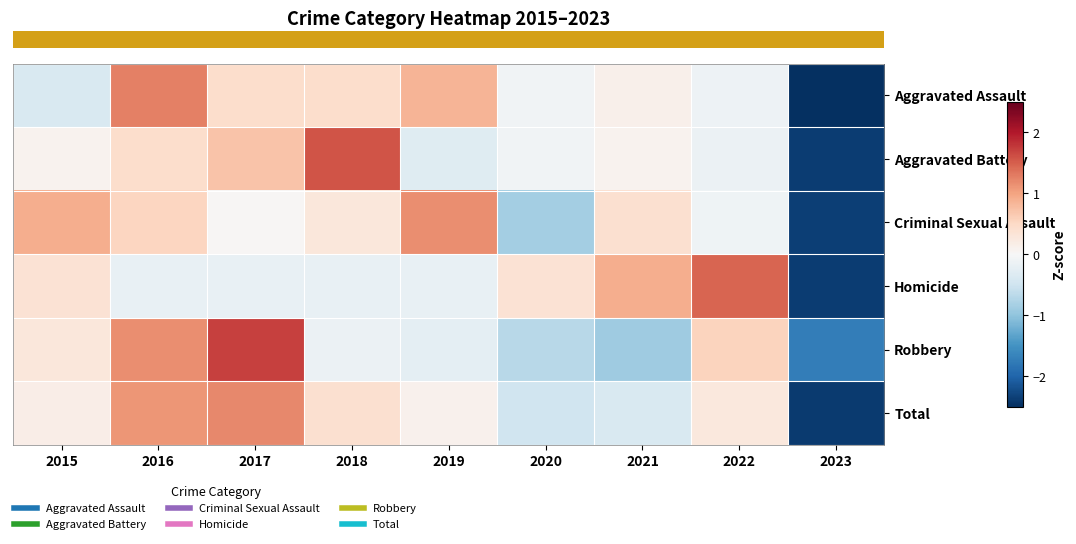

Reading right to left, what are all the values shown in this chart?

row_0: 2023=-2.5	2022=-0.1	2021=0.1	2020=-0.1	2019=0.8	2018=0.4	2017=0.4	2016=1.3	2015=-0.4
row_1: 2023=-2.4	2022=-0.1	2021=0.1	2020=-0.1	2019=-0.3	2018=1.6	2017=0.7	2016=0.4	2015=0.1
row_2: 2023=-2.4	2022=-0.1	2021=0.4	2020=-0.9	2019=1.2	2018=0.3	2017=0.0	2016=0.5	2015=0.9
row_3: 2023=-2.4	2022=1.5	2021=0.9	2020=0.4	2019=-0.2	2018=-0.2	2017=-0.2	2016=-0.2	2015=0.4
row_4: 2023=-1.7	2022=0.5	2021=-0.9	2020=-0.7	2019=-0.3	2018=-0.1	2017=1.7	2016=1.2	2015=0.3
row_5: 2023=-2.4	2022=0.3	2021=-0.4	2020=-0.5	2019=0.1	2018=0.4	2017=1.2	2016=1.1	2015=0.2